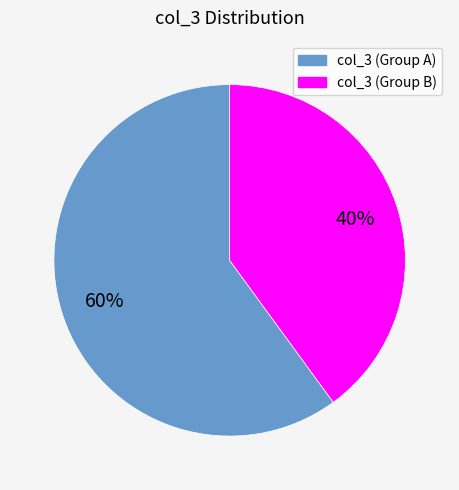

How many segments does this pie chart have?

2